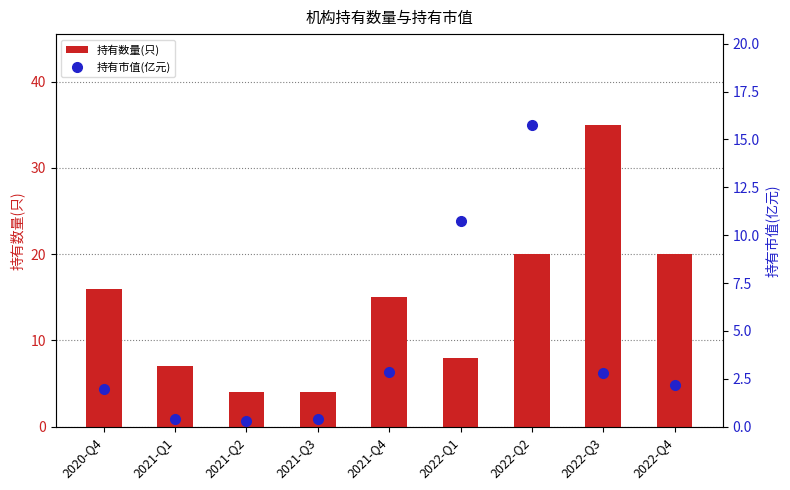

Count the number of categories in the chart.

9